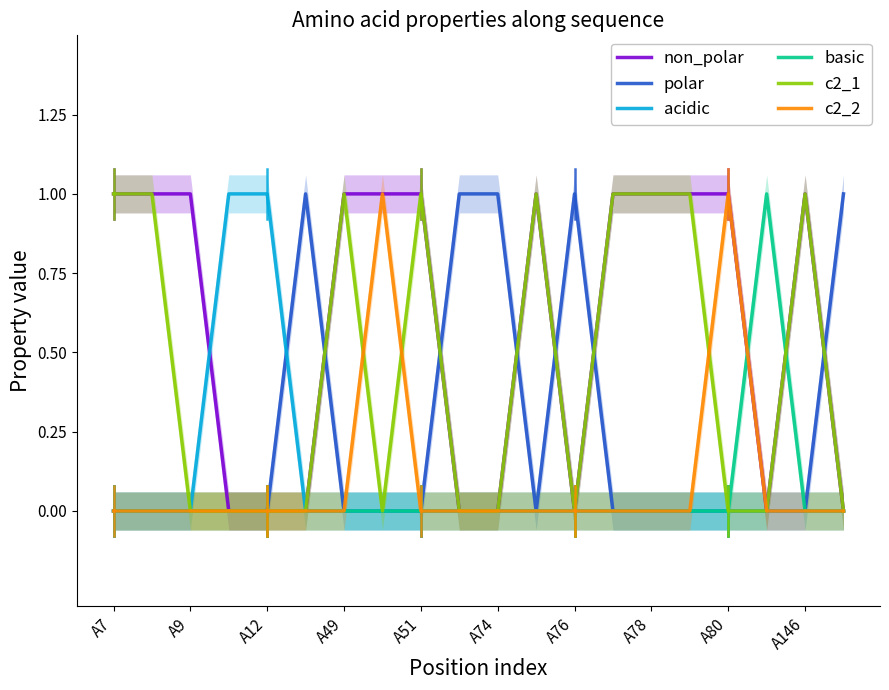

The basic series shows 0 at A49. True or false?

True